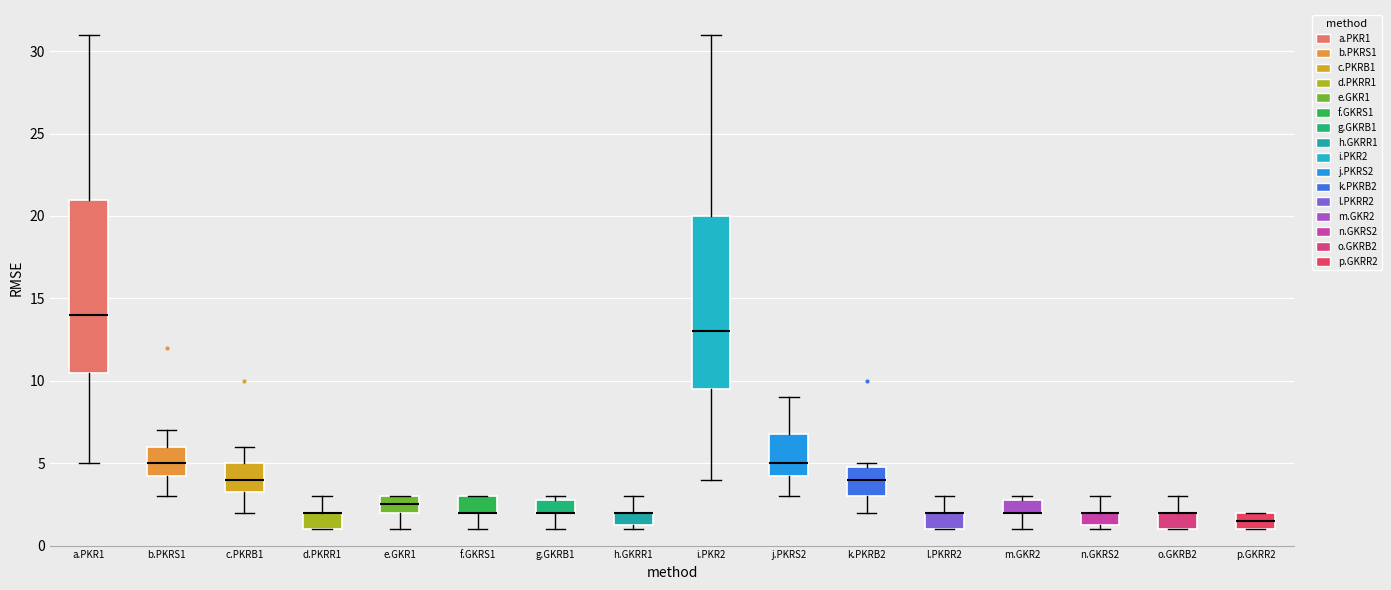

Reading left to right, read every box against the y-axis: the position of its median line, the range the box covers, and the ends of its whiskers. The values are not printed on the chart, so give them approximately, as read against the axis.

a.PKR1: median 14.0, box 10.5 to 21.0, whiskers 5.0 to 31.0
b.PKRS1: median 5.0, box 4.5 to 6.0, whiskers 3.0 to 7.0
c.PKRB1: median 4.0, box 3.5 to 5.0, whiskers 2.0 to 6.0
d.PKRR1: median 2.0 (drawn on the box's upper edge), box 1.0 to 2.0, whiskers 1.0 to 3.0
e.GKR1: median 2.5, box 2.0 to 3.0, whiskers 1.0 to 3.0
f.GKRS1: median 2.0 (drawn on the box's lower edge), box 2.0 to 3.0, whiskers 1.0 to 3.0
g.GKRB1: median 2.0 (drawn on the box's lower edge), box 2.0 to 3.0, whiskers 1.0 to 3.0 (just above the box's upper edge)
h.GKRR1: median 2.0 (drawn on the box's upper edge), box 1.5 to 2.0, whiskers 1.0 to 3.0
i.PKR2: median 13.0, box 9.5 to 20.0, whiskers 4.0 to 31.0
j.PKRS2: median 5.0, box 4.5 to 7.0, whiskers 3.0 to 9.0
k.PKRB2: median 4.0, box 3.0 to 5.0, whiskers 2.0 to 5.0 (just above the box's upper edge)
l.PKRR2: median 2.0 (drawn on the box's upper edge), box 1.0 to 2.0, whiskers 1.0 to 3.0
m.GKR2: median 2.0 (drawn on the box's lower edge), box 2.0 to 3.0, whiskers 1.0 to 3.0 (just above the box's upper edge)
n.GKRS2: median 2.0 (drawn on the box's upper edge), box 1.5 to 2.0, whiskers 1.0 to 3.0
o.GKRB2: median 2.0 (drawn on the box's upper edge), box 1.0 to 2.0, whiskers 1.0 to 3.0
p.GKRR2: median 1.5, box 1.0 to 2.0, whiskers 1.0 to 2.0